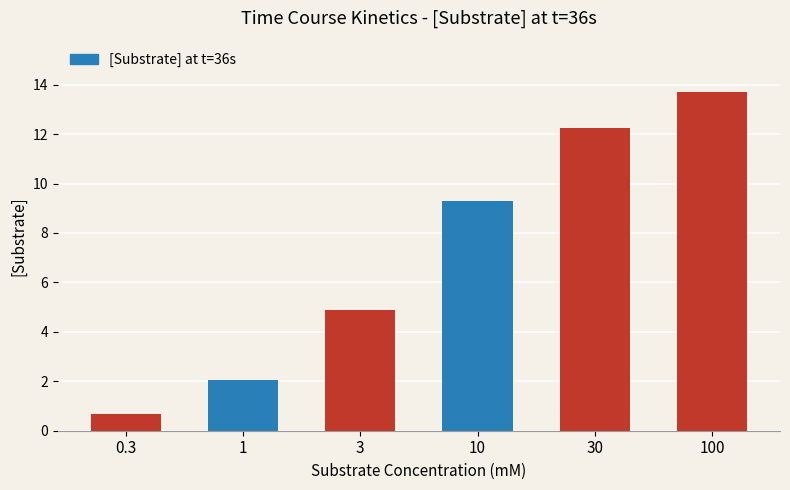

Which has a higher value, 100 or 1?

100